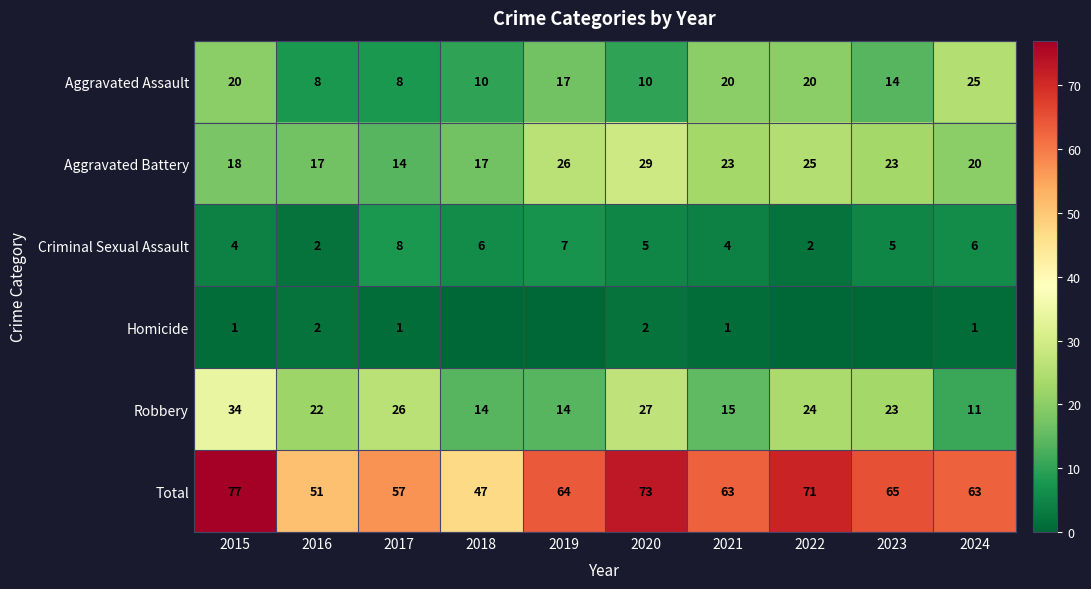

Is it true that Robbery equals 14 at 2018?

True